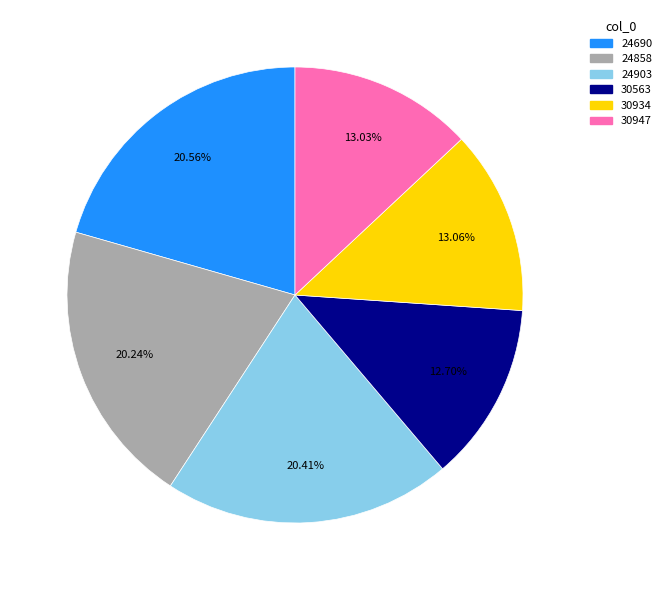

What percentage is NOT represented by 24903?

79.6%